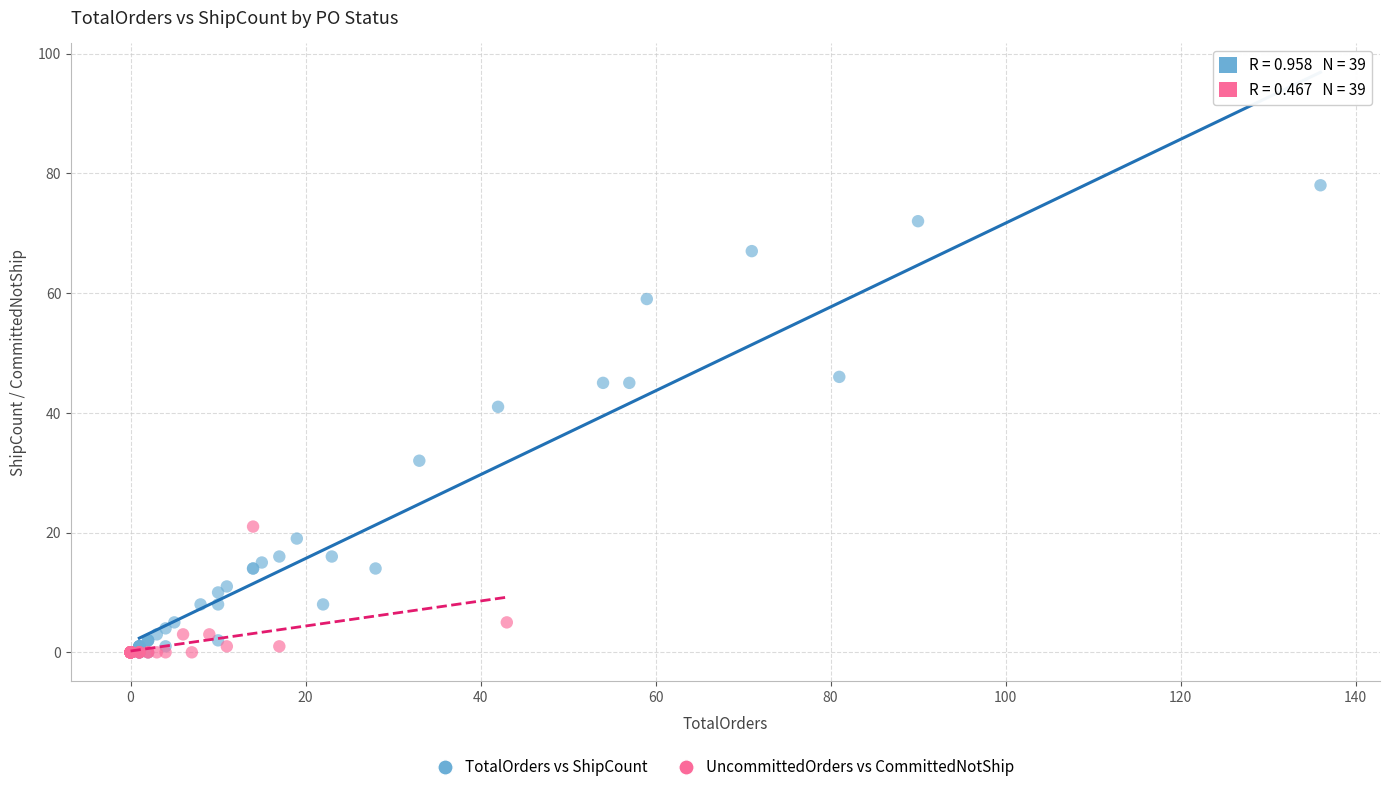

Which series reaches the maximum Y coordinate?

TotalOrders vs ShipCount